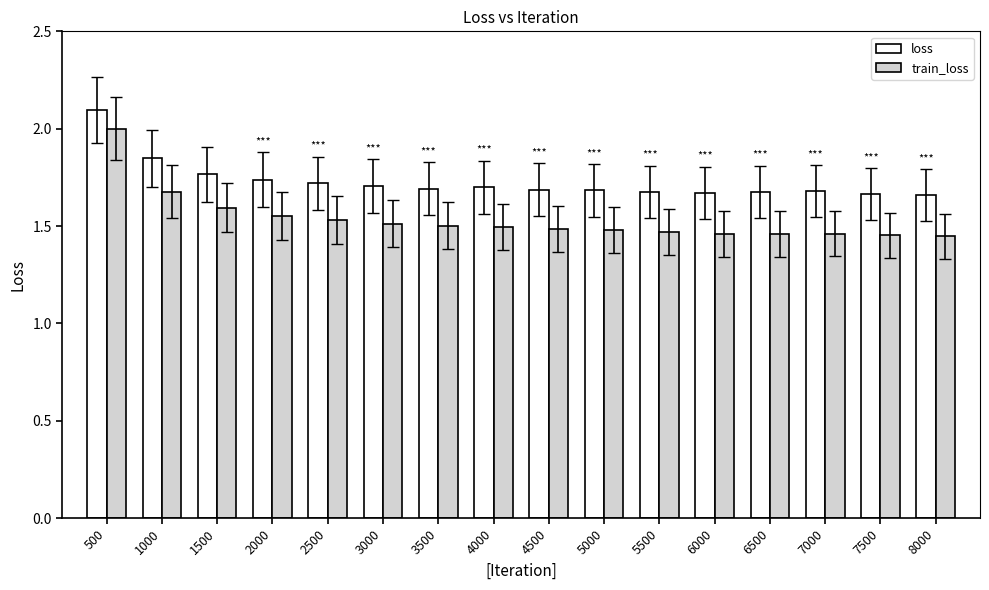

What is the highest value of the train_loss series?

2.0